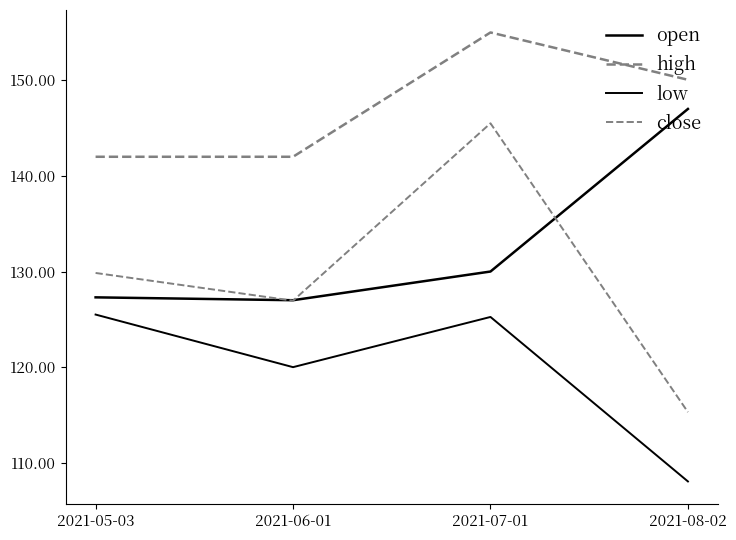

Reading left to right, list all the values displayed in this chart.

open: 127.3	127.0	130.0	147.0
high: 142.0	142.0	155.0	150.1
low: 125.5	120.0	125.2	108.0
close: 129.8	127.0	145.5	115.3